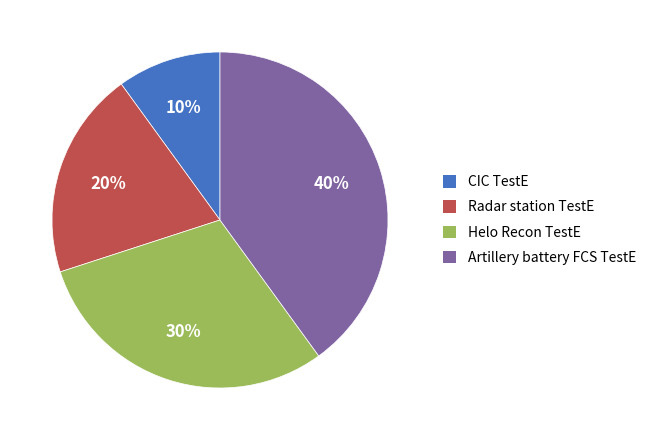

To the nearest percent, what is the difference between the Artillery battery FCS TestE and Helo Recon TestE slice percentages?

10%